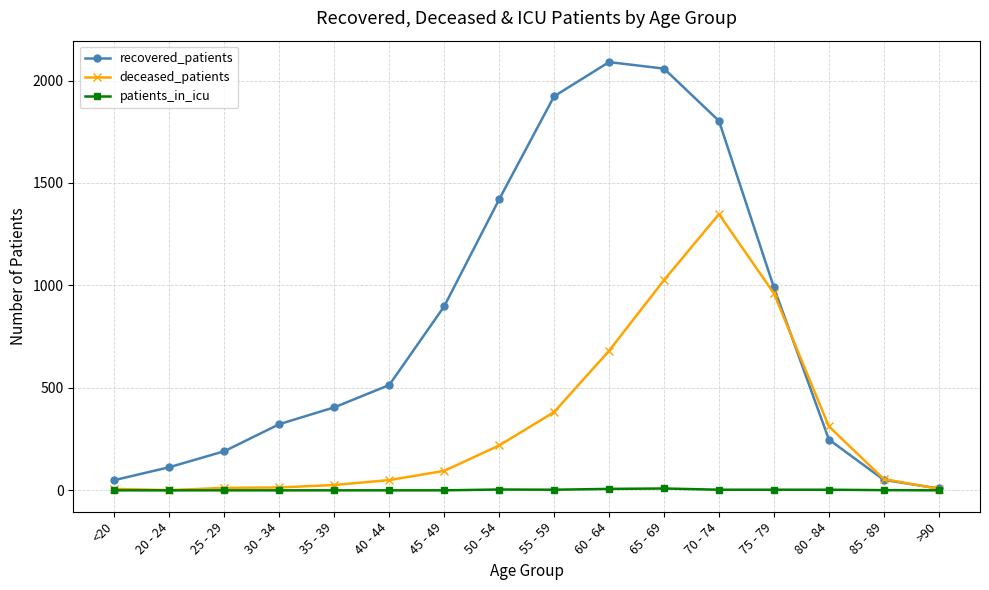

At which category is the sum across all series the highest?

70 - 74